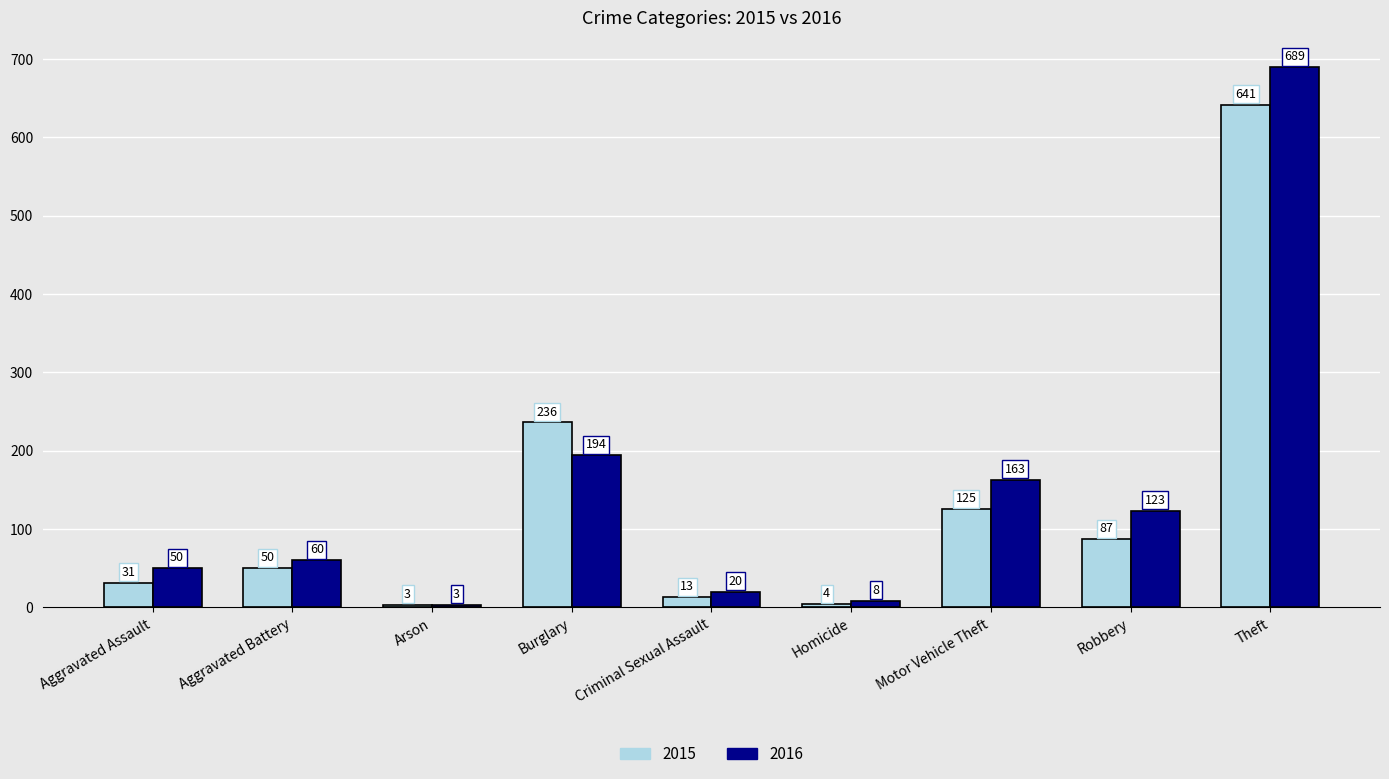

Which series changed the most between Aggravated Battery and Burglary?

2015